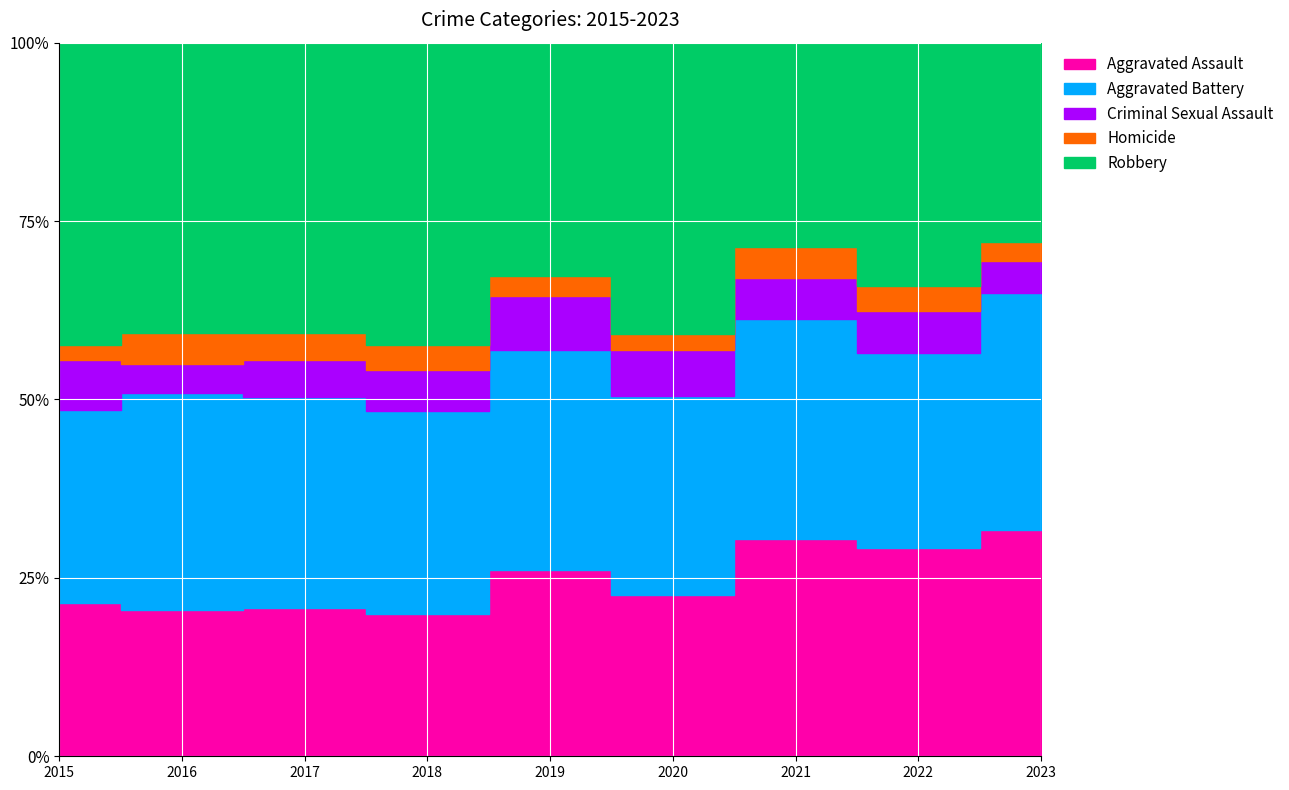

Reading right to left, list all the values displayed in this chart.

Aggravated Assault: 144	119	133	119	123	96	112	108	83
Aggravated Battery: 151	111	134	147	145	137	160	161	105
Criminal Sexual Assault: 20	24	25	34	36	28	28	21	27
Homicide: 12	14	19	12	13	17	20	23	8
Robbery: 127	139	125	215	154	204	220	215	164